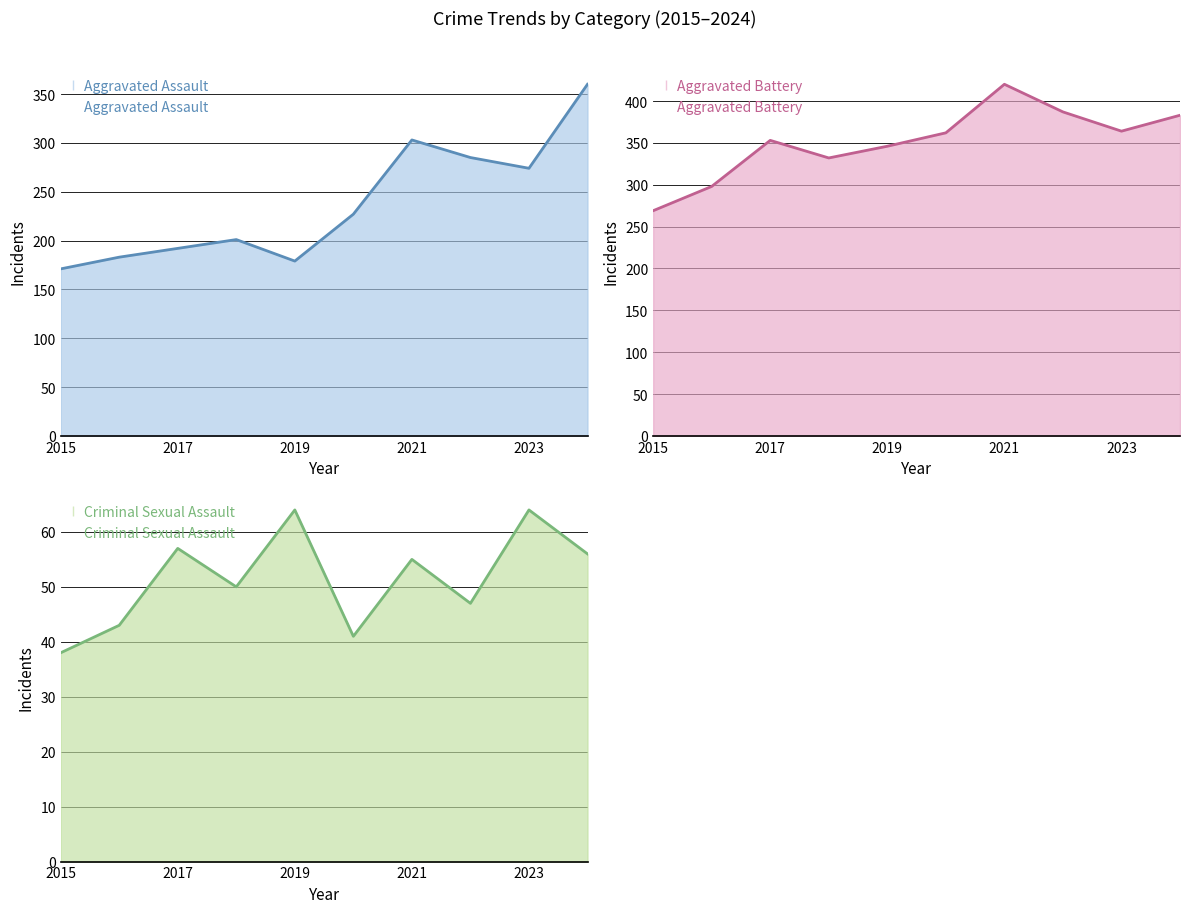

Reading left to right, transcribe all the data shown in this chart.

Aggravated Assault: 171	183	192	201	179	227	303	285	274	360
Aggravated Battery: 269	298	353	332	346	362	420	387	364	383
Criminal Sexual Assault: 38	43	57	50	64	41	55	47	64	56